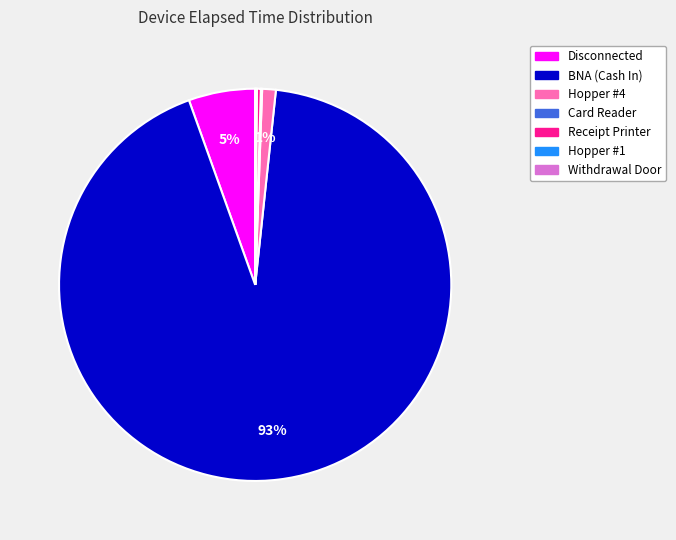

Which category accounts for the majority?

BNA (Cash In)